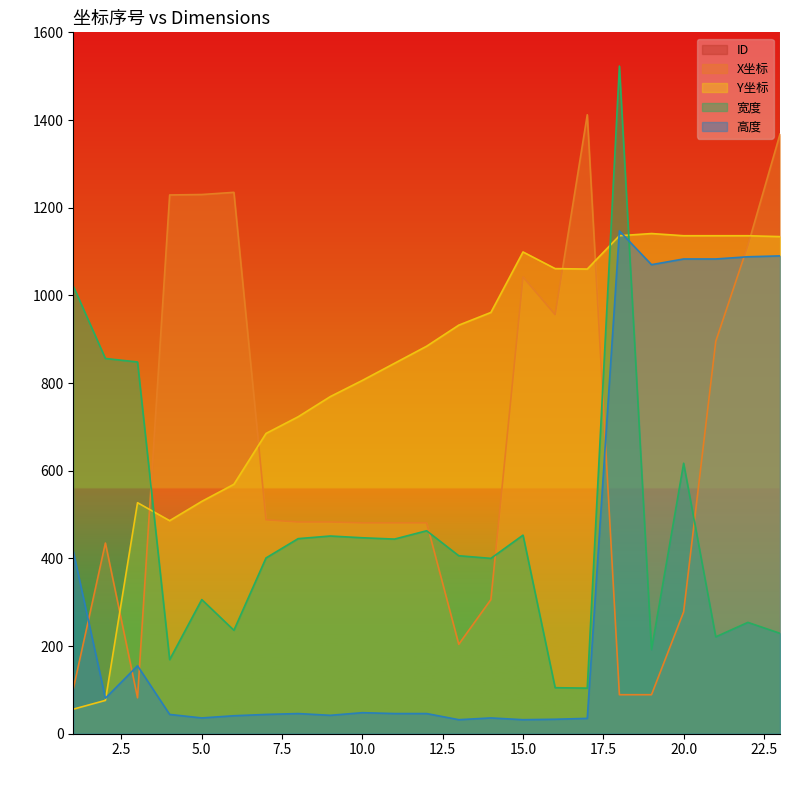

What is the difference between the ID values at 3 and 15?

12